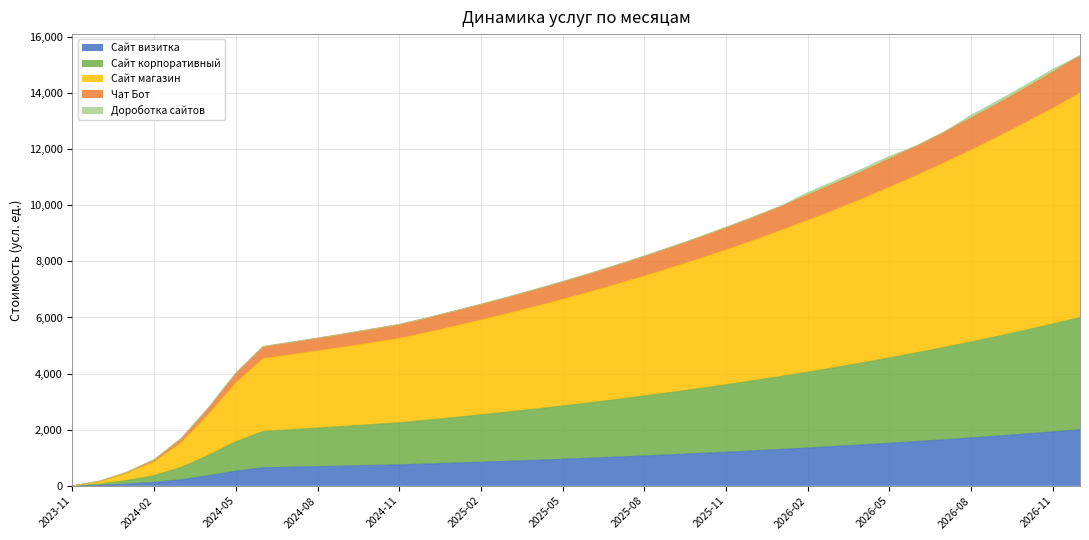

What is the label of the 17th point from the right?

2025-08